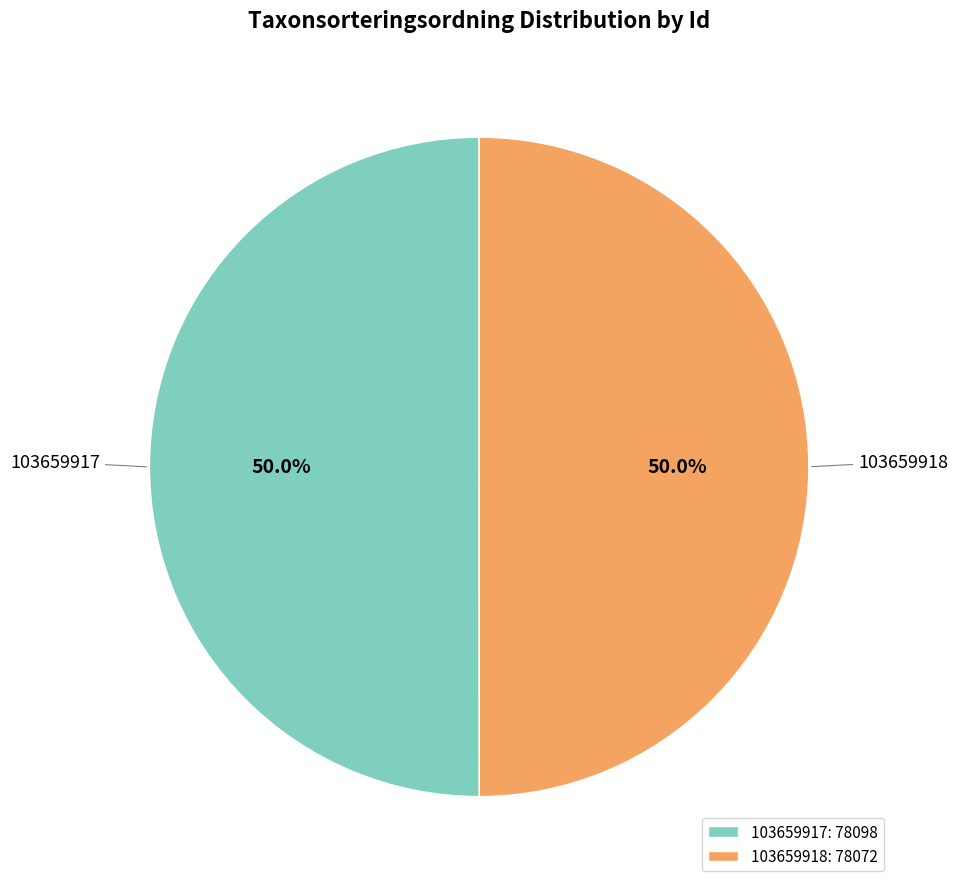

What percentage is the 103659917 slice, to the nearest percent?

50%